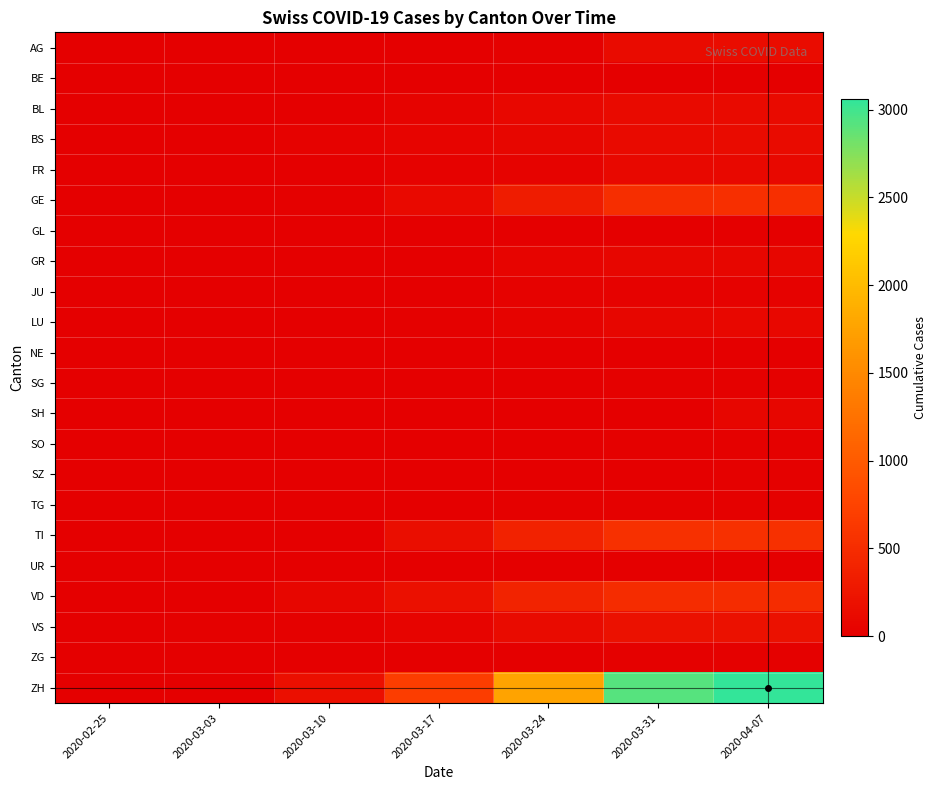

Reading left to right, extract all data points from this chart.

AG: 2020-02-25=0	2020-03-03=0	2020-03-10=0	2020-03-17=2	2020-03-24=19	2020-03-31=132	2020-04-07=148
BE: 2020-02-25=0	2020-03-03=0	2020-03-10=0	2020-03-17=0	2020-03-24=0	2020-03-31=0	2020-04-07=0
BL: 2020-02-25=0	2020-03-03=0	2020-03-10=7	2020-03-17=36	2020-03-24=88	2020-03-31=122	2020-04-07=120
BS: 2020-02-25=0	2020-03-03=10	2020-03-10=31	2020-03-17=59	2020-03-24=80	2020-03-31=124	2020-04-07=136
FR: 2020-02-25=0	2020-03-03=0	2020-03-10=0	2020-03-17=31	2020-03-24=46	2020-03-31=97	2020-04-07=103
GE: 2020-02-25=0	2020-03-03=4	2020-03-10=23	2020-03-17=111	2020-03-24=320	2020-03-31=518	2020-04-07=528
GL: 2020-02-25=0	2020-03-03=0	2020-03-10=0	2020-03-17=0	2020-03-24=3	2020-03-31=5	2020-04-07=5
GR: 2020-02-25=0	2020-03-03=0	2020-03-10=0	2020-03-17=11	2020-03-24=51	2020-03-31=78	2020-04-07=82
JU: 2020-02-25=0	2020-03-03=1	2020-03-10=5	2020-03-17=11	2020-03-24=26	2020-03-31=34	2020-04-07=34
LU: 2020-02-25=0	2020-03-03=1	2020-03-10=4	2020-03-17=16	2020-03-24=46	2020-03-31=81	2020-04-07=88
NE: 2020-02-25=0	2020-03-03=1	2020-03-10=4	2020-03-17=6	2020-03-24=4	2020-03-31=8	2020-04-07=11
SG: 2020-02-25=0	2020-03-03=0	2020-03-10=0	2020-03-17=0	2020-03-24=0	2020-03-31=21	2020-04-07=13
SH: 2020-02-25=0	2020-03-03=0	2020-03-10=0	2020-03-17=0	2020-03-24=0	2020-03-31=0	2020-04-07=75
SO: 2020-02-25=0	2020-03-03=0	2020-03-10=0	2020-03-17=0	2020-03-24=11	2020-03-31=21	2020-04-07=21
SZ: 2020-02-25=0	2020-03-03=0	2020-03-10=0	2020-03-17=0	2020-03-24=0	2020-03-31=0	2020-04-07=14
TG: 2020-02-25=0	2020-03-03=0	2020-03-10=0	2020-03-17=4	2020-03-24=12	2020-03-31=23	2020-04-07=22
TI: 2020-02-25=0	2020-03-03=0	2020-03-10=0	2020-03-17=160	2020-03-24=383	2020-03-31=542	2020-04-07=544
UR: 2020-02-25=0	2020-03-03=0	2020-03-10=0	2020-03-17=1	2020-03-24=1	2020-03-31=9	2020-04-07=10
VD: 2020-02-25=0	2020-03-03=8	2020-03-10=77	2020-03-17=189	2020-03-24=406	2020-03-31=492	2020-04-07=496
VS: 2020-02-25=0	2020-03-03=12	2020-03-10=22	2020-03-17=51	2020-03-24=143	2020-03-31=200	2020-04-07=198
ZG: 2020-02-25=0	2020-03-03=0	2020-03-10=0	2020-03-17=0	2020-03-24=6	2020-03-31=20	2020-04-07=18
ZH: 2020-02-25=0	2020-03-03=0	2020-03-10=170	2020-03-17=688	2020-03-24=1766	2020-03-31=2915	2020-04-07=3058